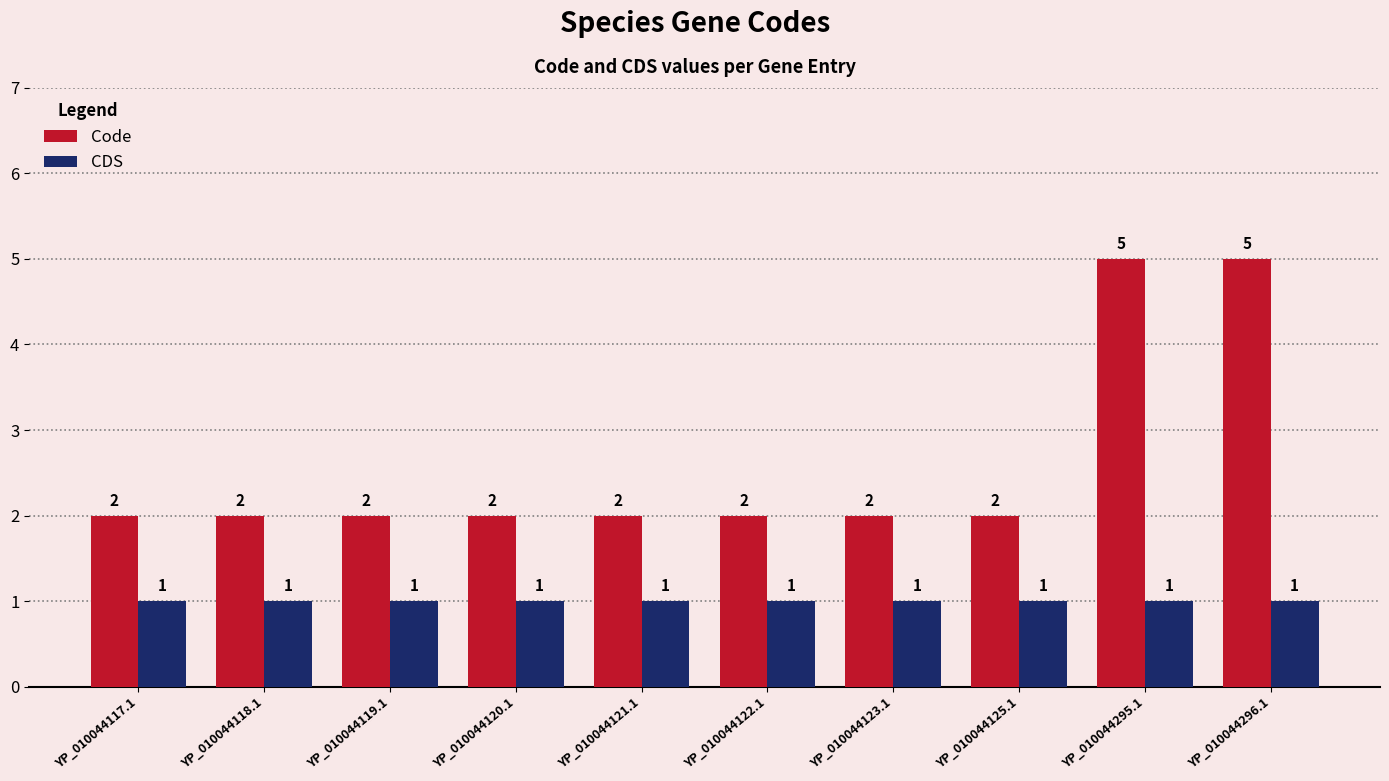

What are all the series names shown in the legend?

Code, CDS